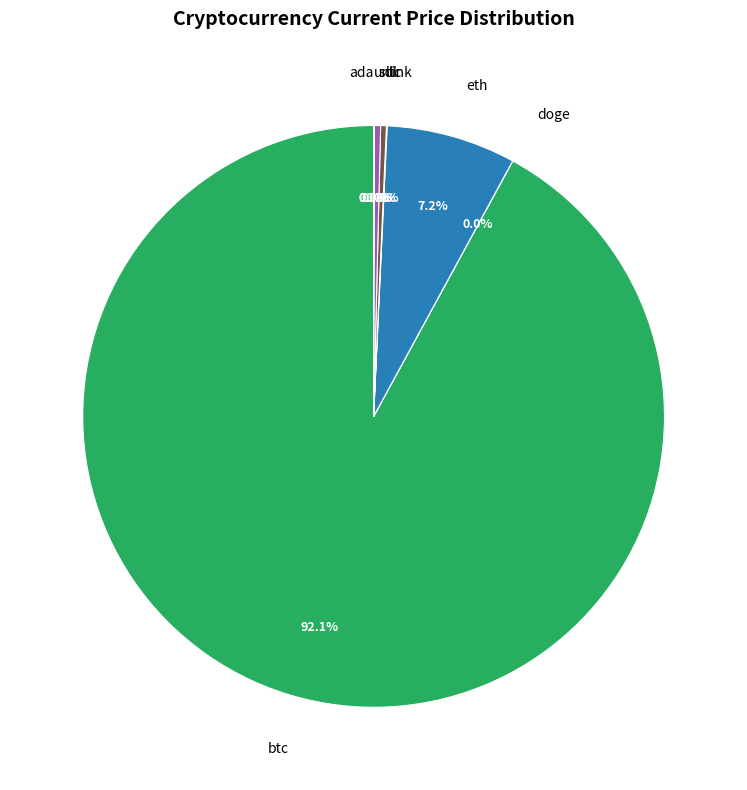

Which category accounts for the majority?

btc